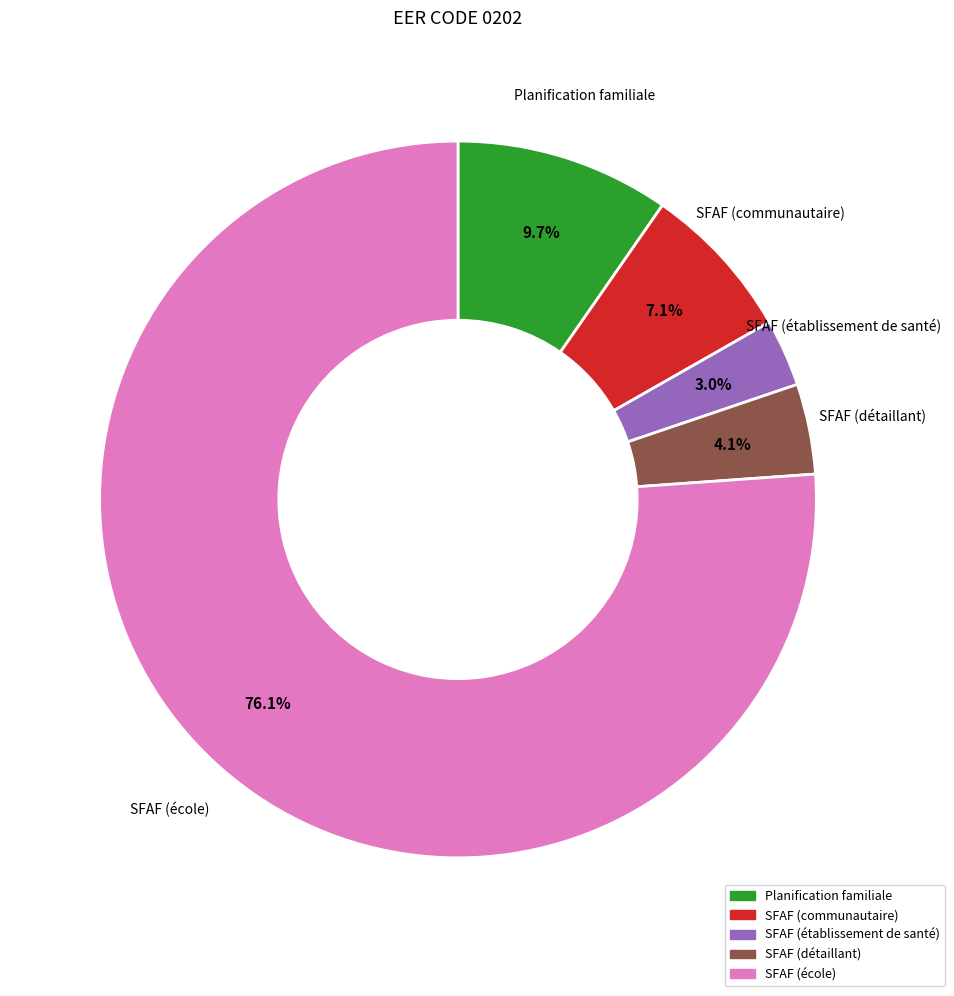

Is there a majority slice in this chart?

Yes